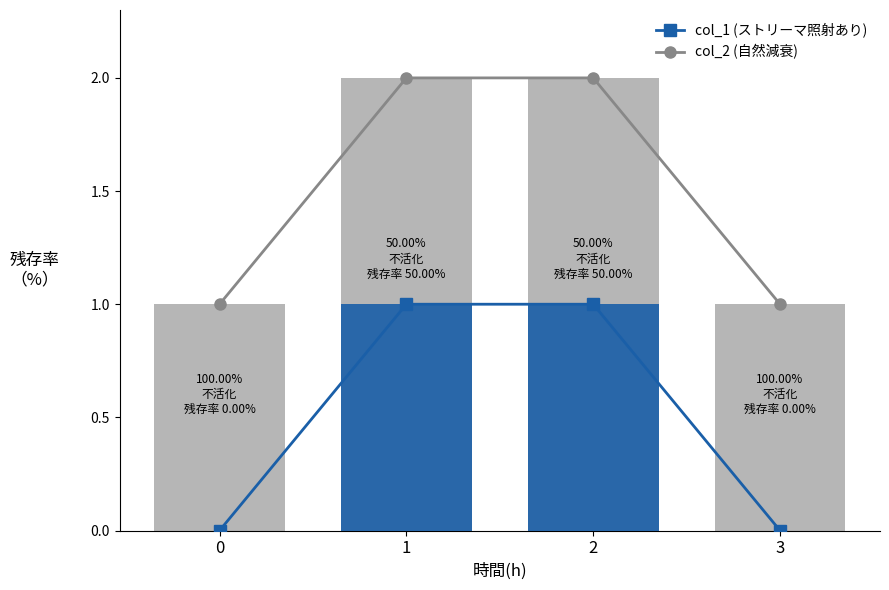

What is the value of the col_2 (自然減衰) bar at the 1st from the left?

1